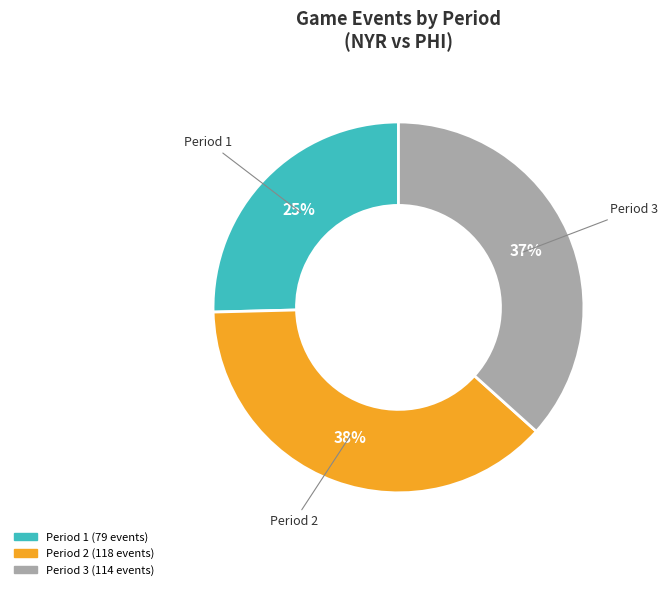

Count the number of slices in the pie.

3